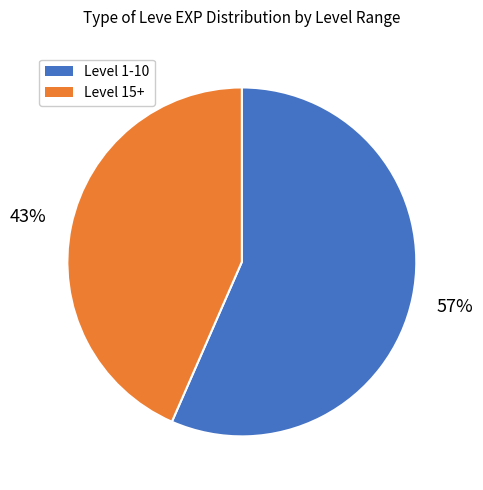

Is there any slice that represents more than half of the pie?

Yes